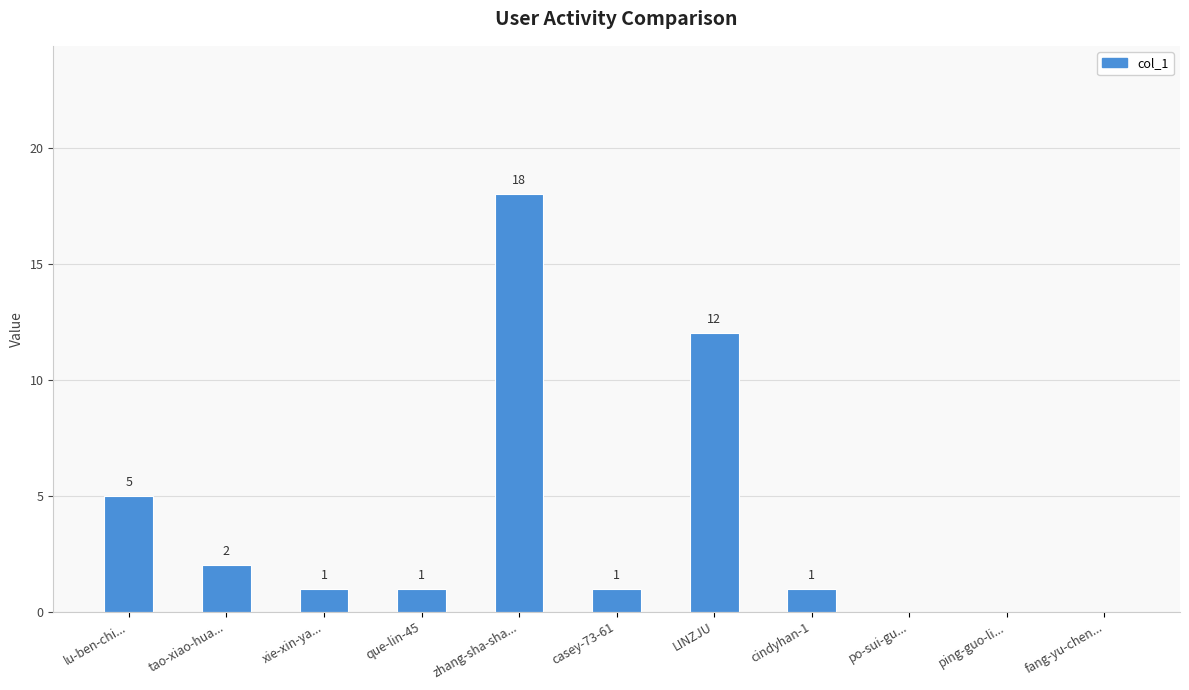

What is the maximum value shown in the chart?

18